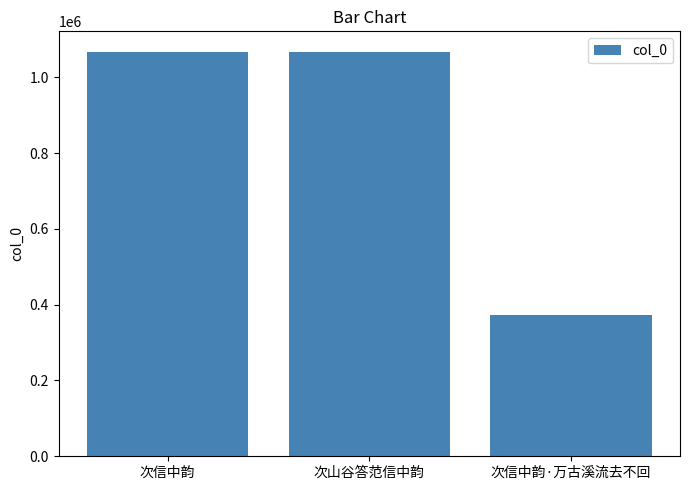

How many series are shown in this chart?

1